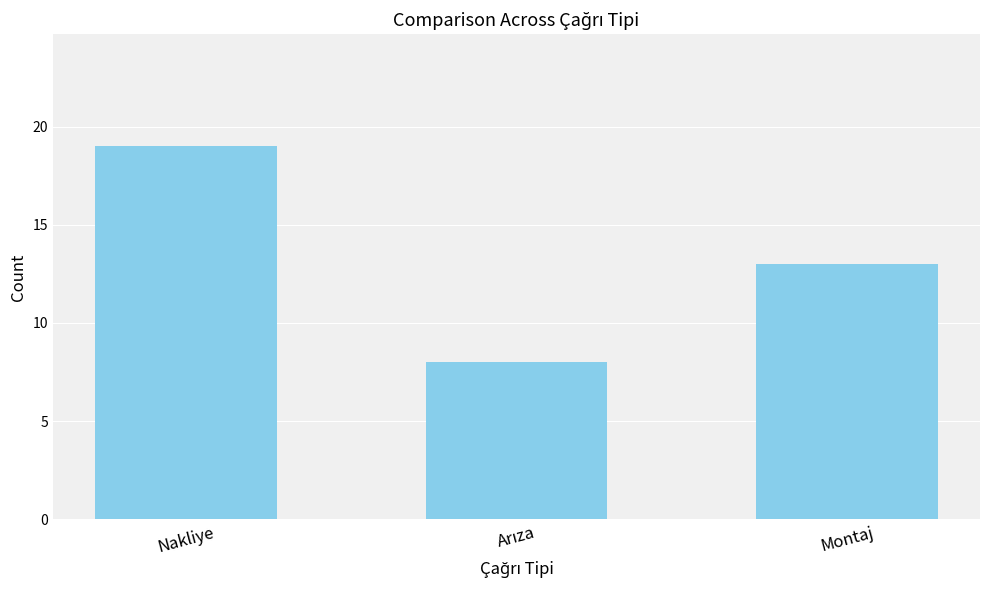

Reading right to left, list all the values displayed in this chart.

13	8	19